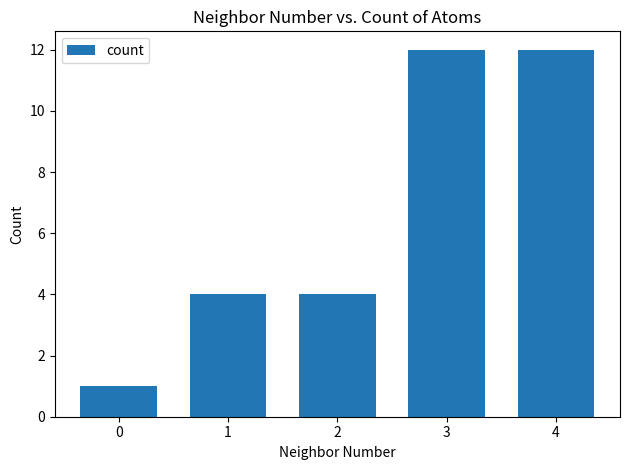

Does the chart contain any negative values?

No